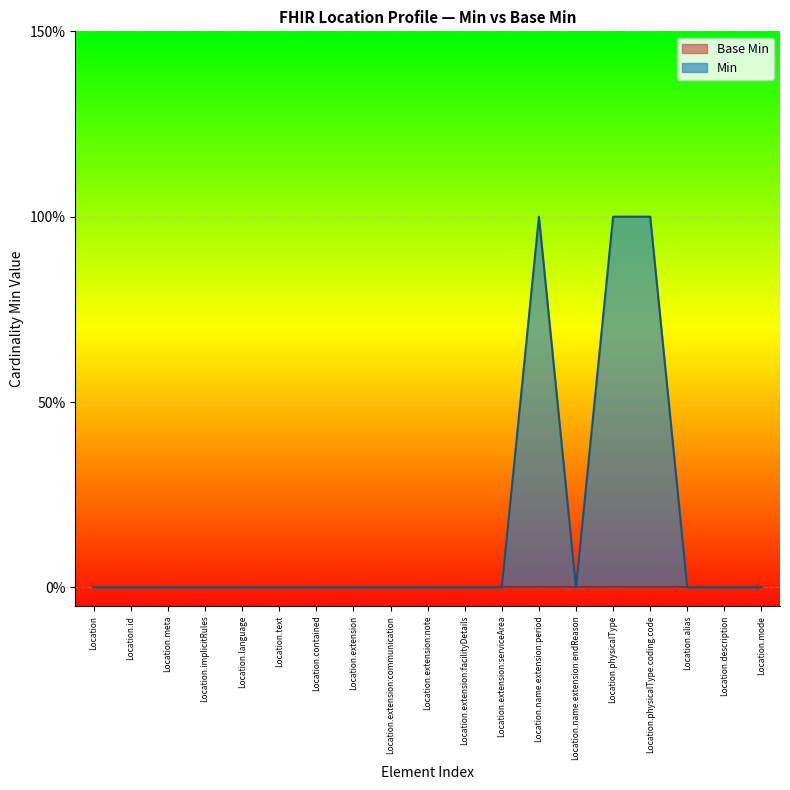

Rank the categories by value from highest to lowest.

Location.name.extension:period, Location.physicalType, Location.physicalType.coding.code, Location, Location.id, Location.meta, Location.implicitRules, Location.language, Location.text, Location.contained, Location.extension, Location.extension:communication, Location.extension:note, Location.extension:facilityDetails, Location.extension:serviceArea, Location.name.extension:endReason, Location.alias, Location.description, Location.mode